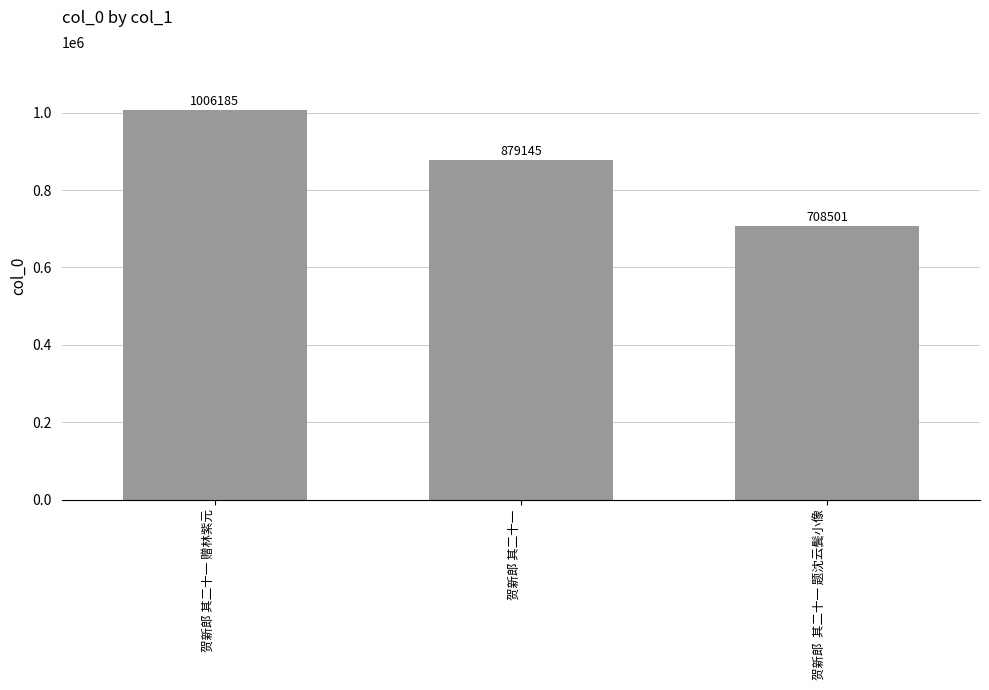

Where is the data nearest to the value 857343?

贺新郎 其二十一